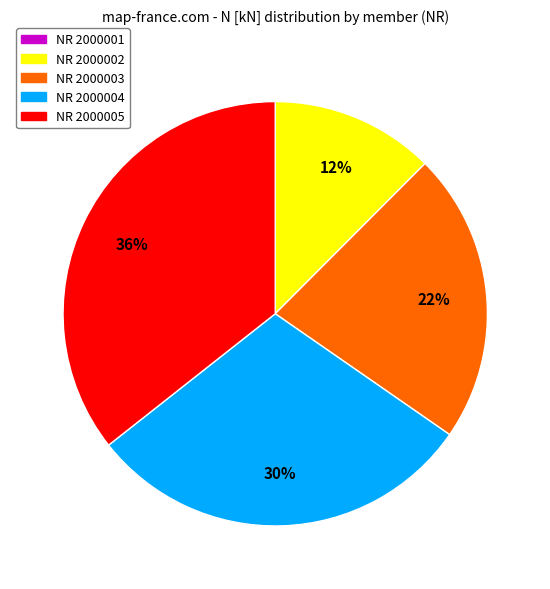

The NR 2000002 slice represents 12% of the pie. True or false?

True